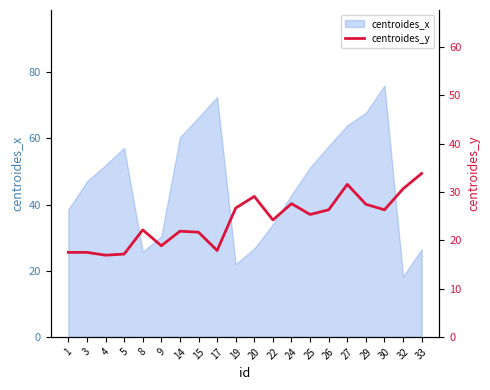

The value of centroides_x at 20 is 26.7. True or false?

True